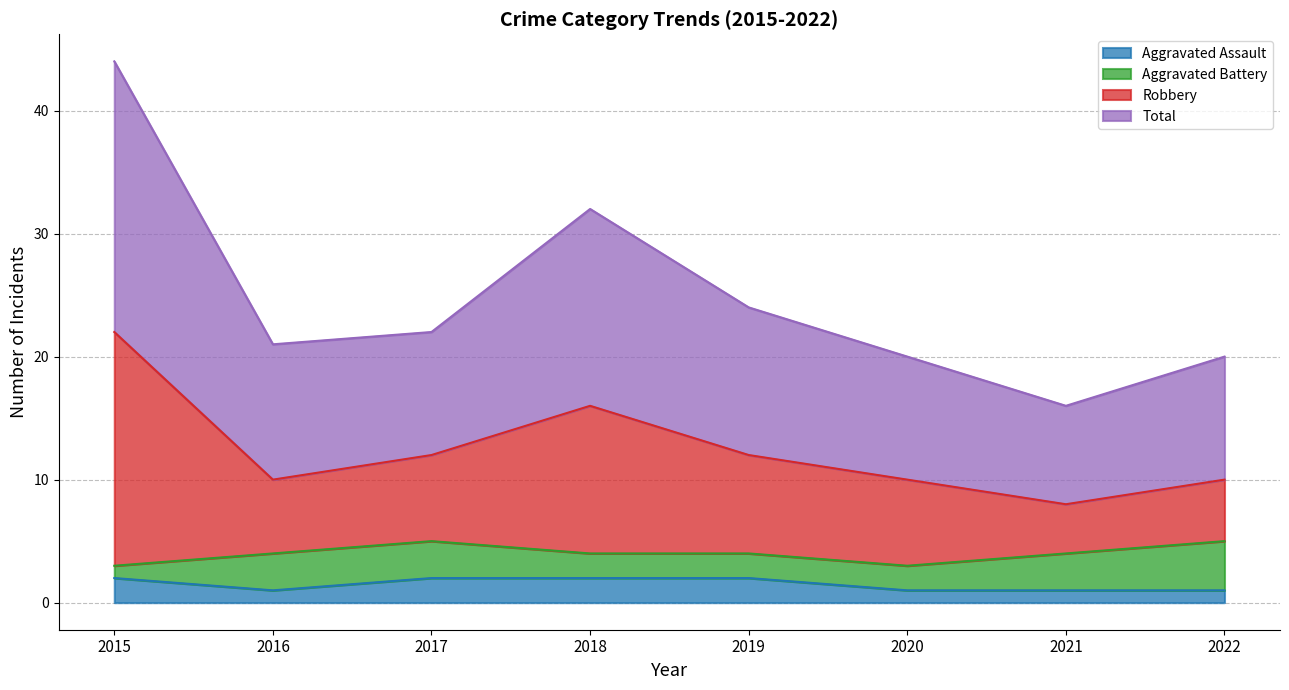

The Aggravated Assault series shows 1 at 2016. True or false?

True